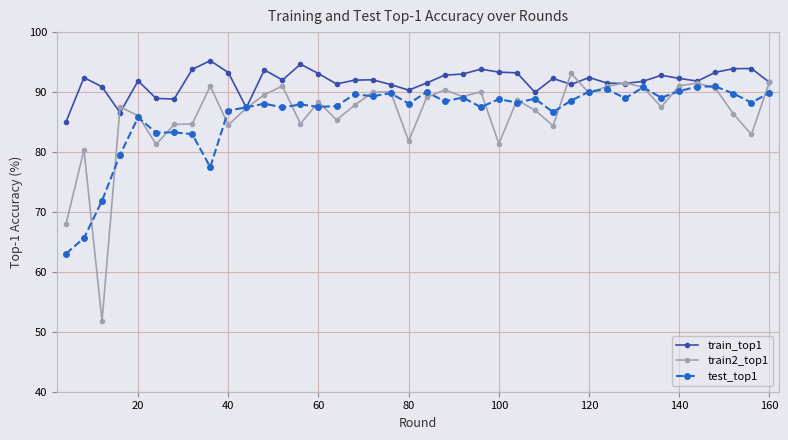

What is the smallest value displayed?

51.8